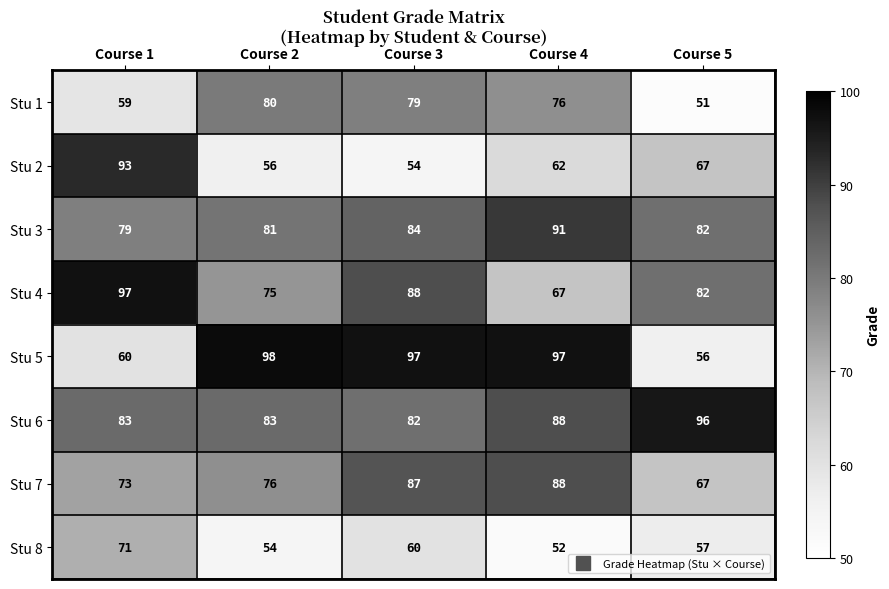

Which label corresponds to the largest value in the chart?

Course 2